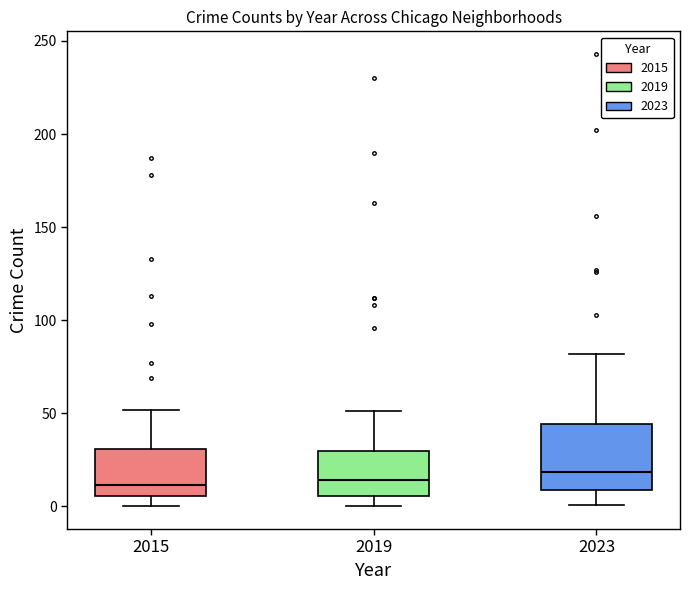

Which box is the tallest, from its lower edge to its upper edge?

2023